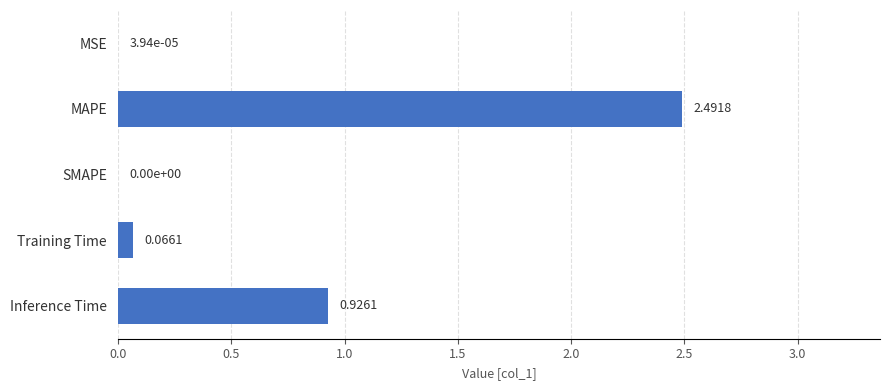

What is the change in value from MAPE to Training Time?

-2.4